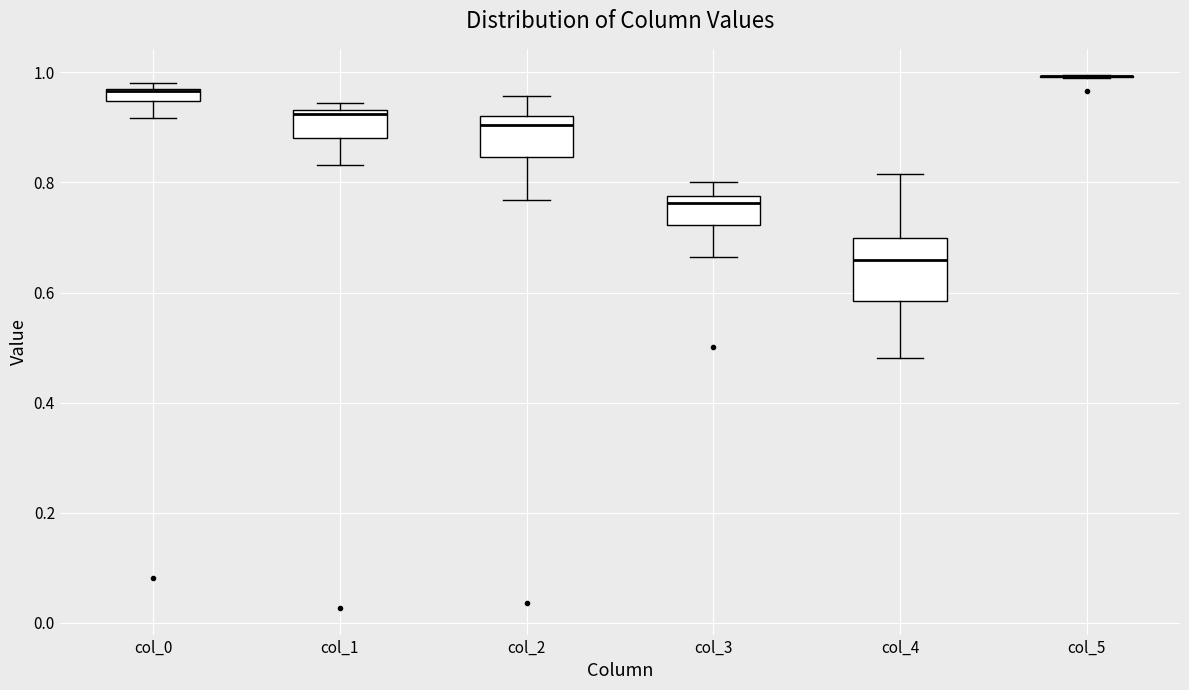

Which box is the tallest, from its lower edge to its upper edge?

col_4